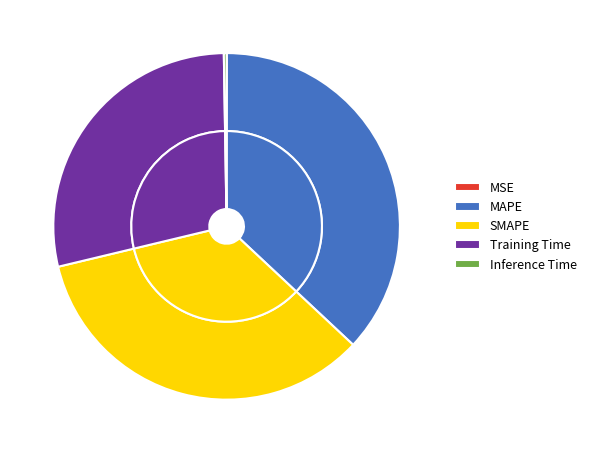

To the nearest percent, what percentage of the pie is Training Time?

28%